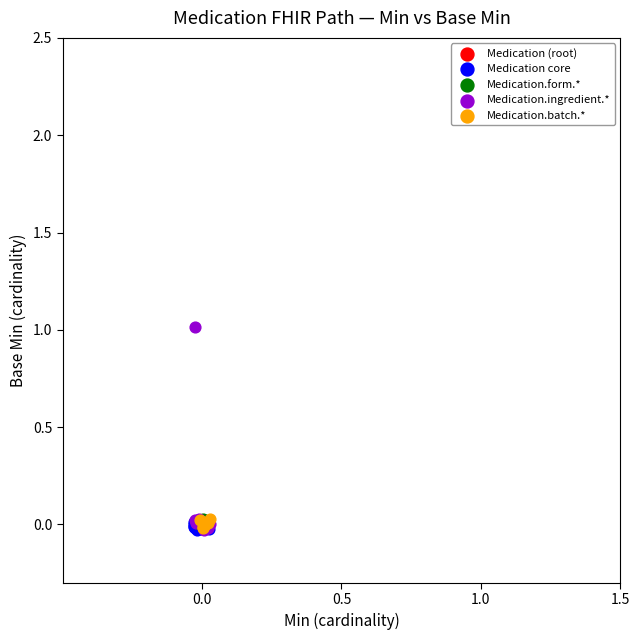

Which series contains the highest Y value?

Medication.ingredient.*